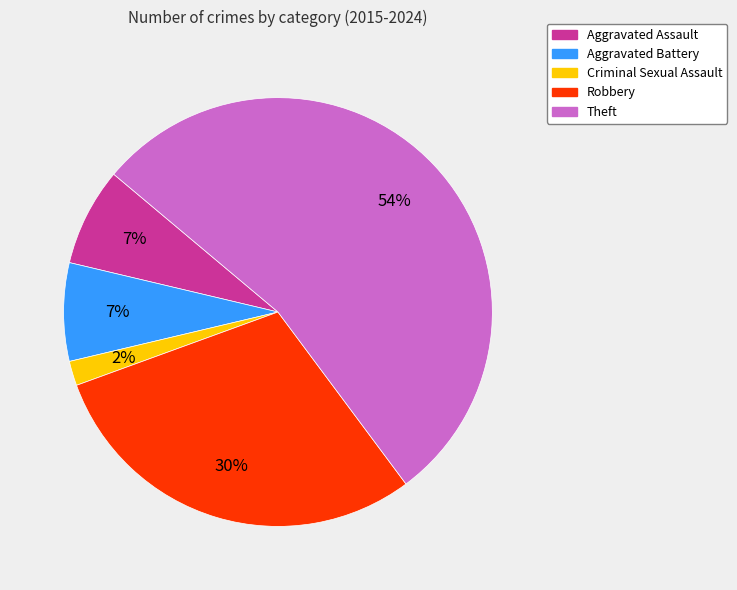

Combined, do Theft and Aggravated Assault account for over 50%?

Yes